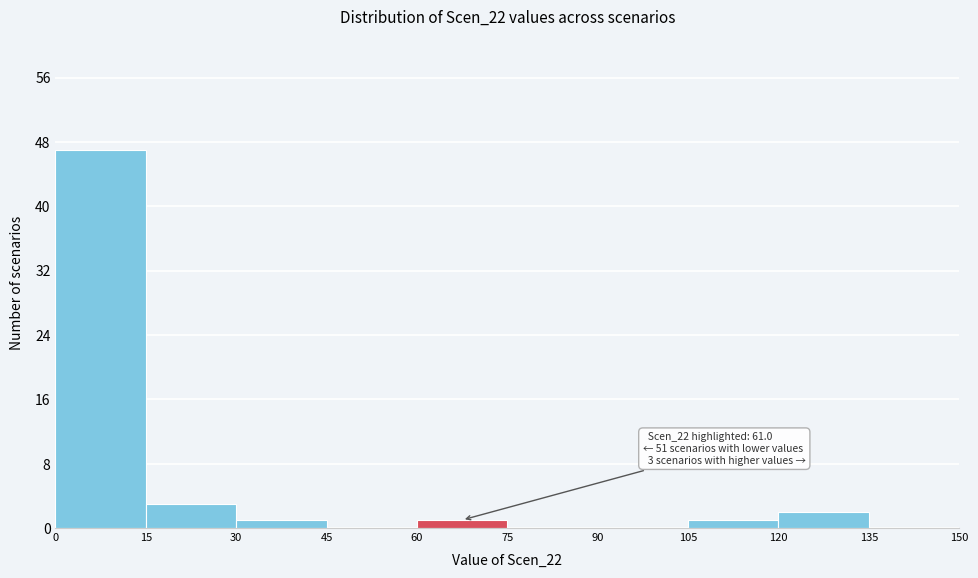

Over which range of the x-axis is the bar tallest?

0 to 15